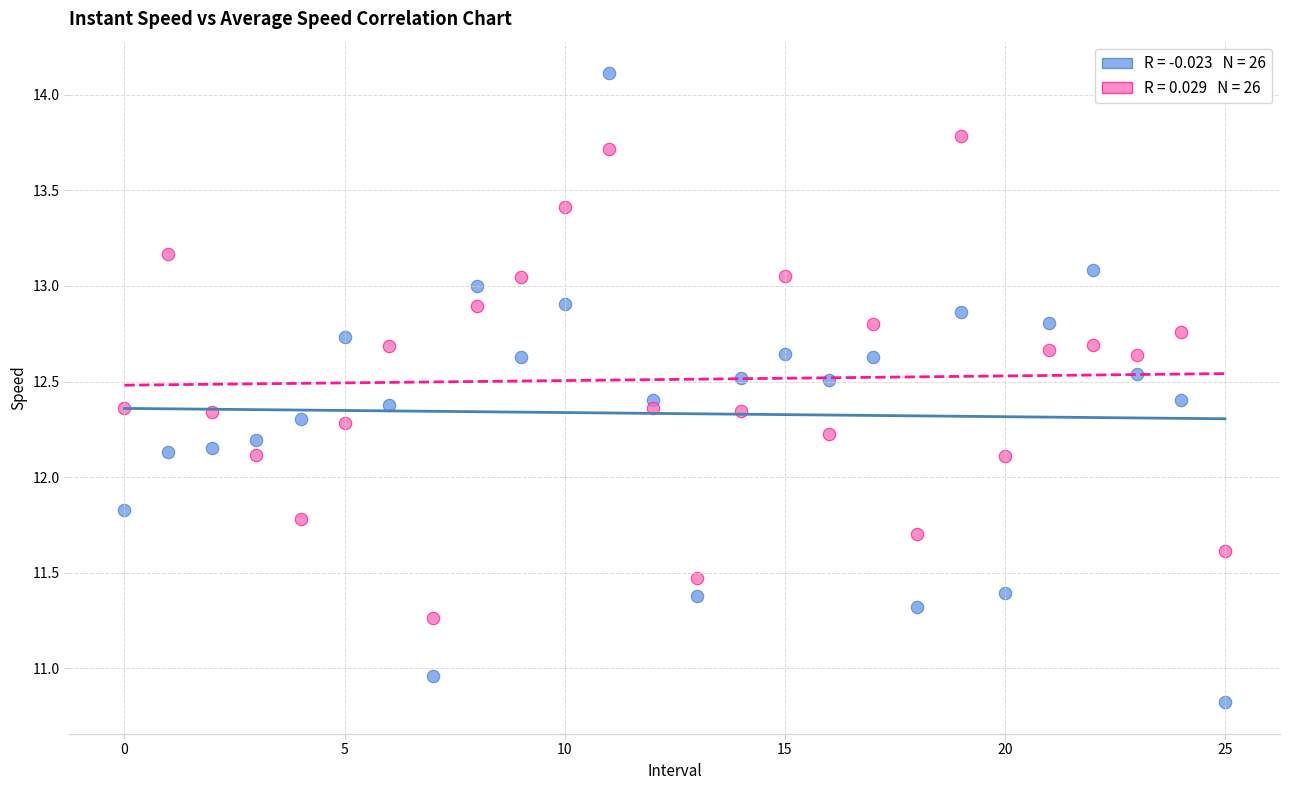

Across all data points, what is the range of Y values (max minus min)?

3.3